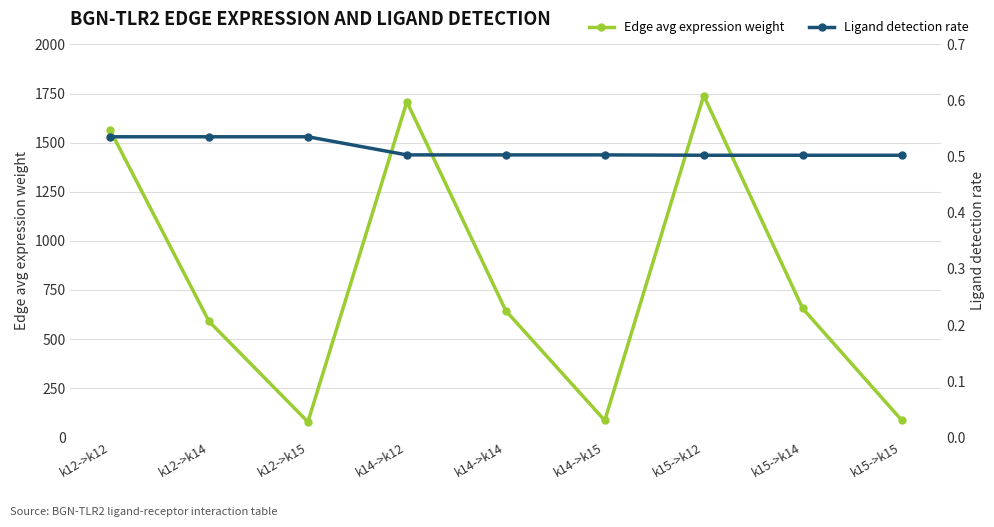

How many interior local peaks does the Edge avg expression weight series have?

2